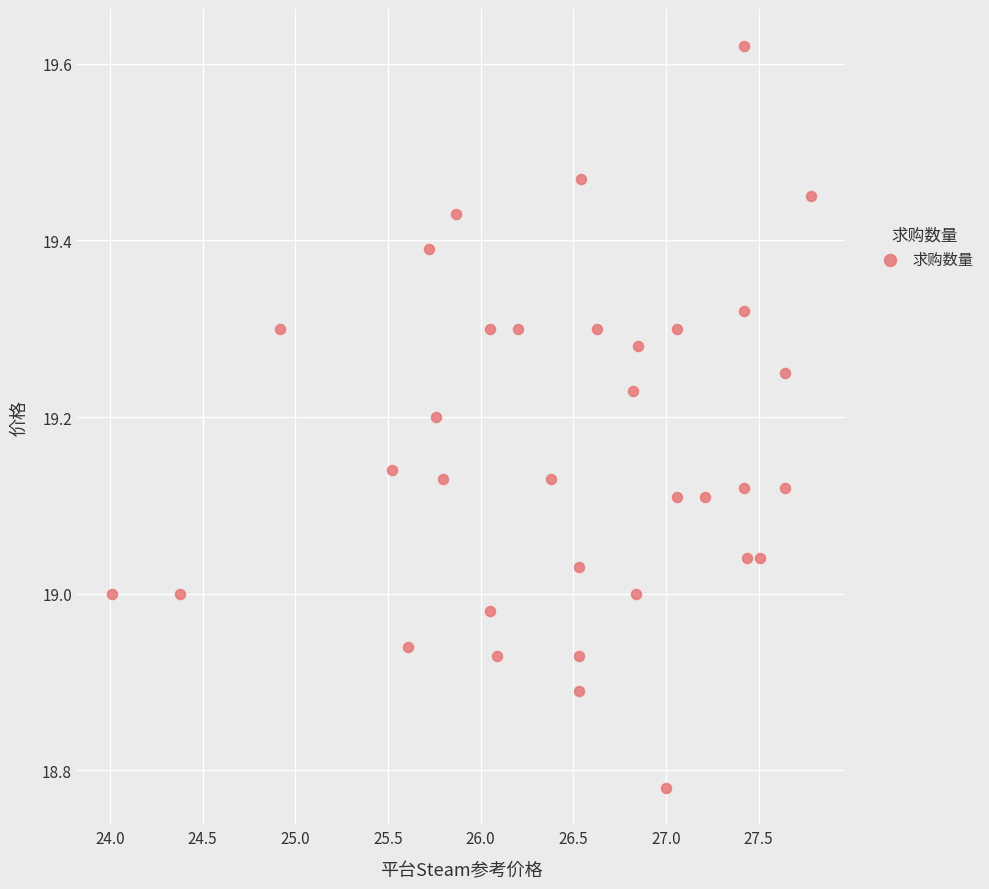

What is the range of Y values (max minus min)?

0.8